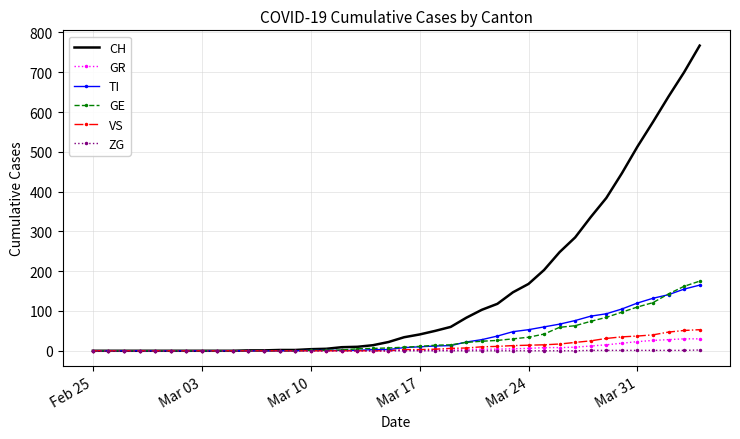

Which series has the widest spread of values?

CH